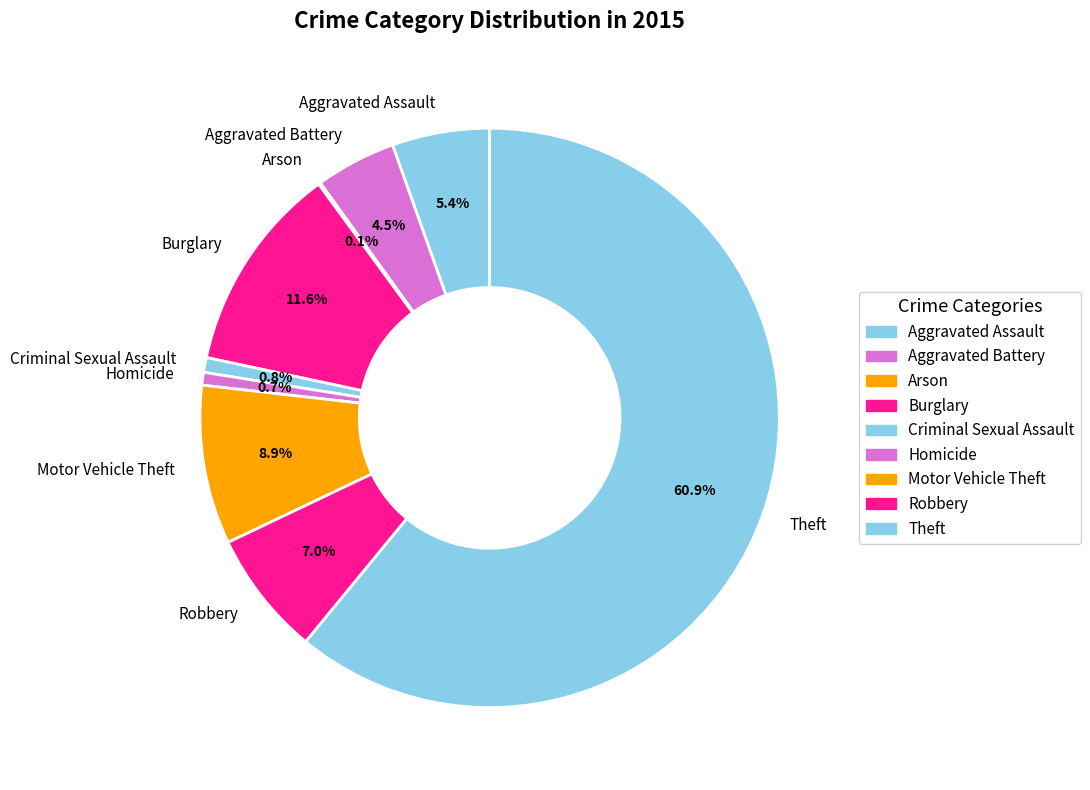

Is it true that Motor Vehicle Theft is 9% of the pie?

True